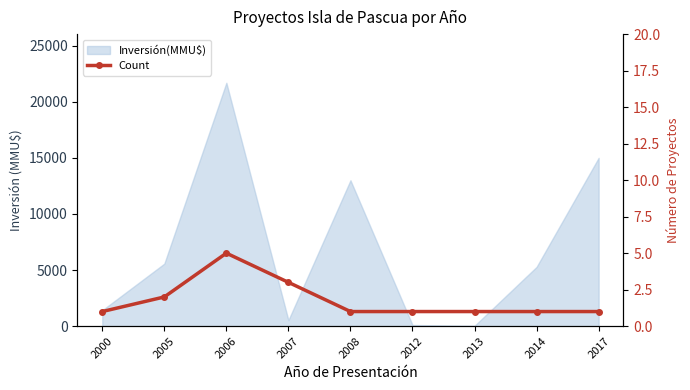

Reading left to right, list all the values displayed in this chart.

2000=1	2005=2	2006=5	2007=3	2008=1	2012=1	2013=1	2014=1	2017=1